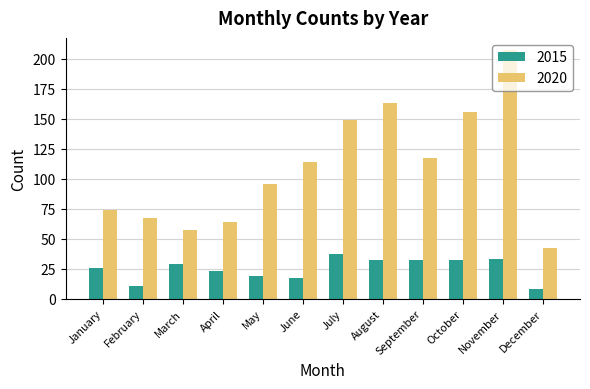

At which category is the sum across all series the highest?

November